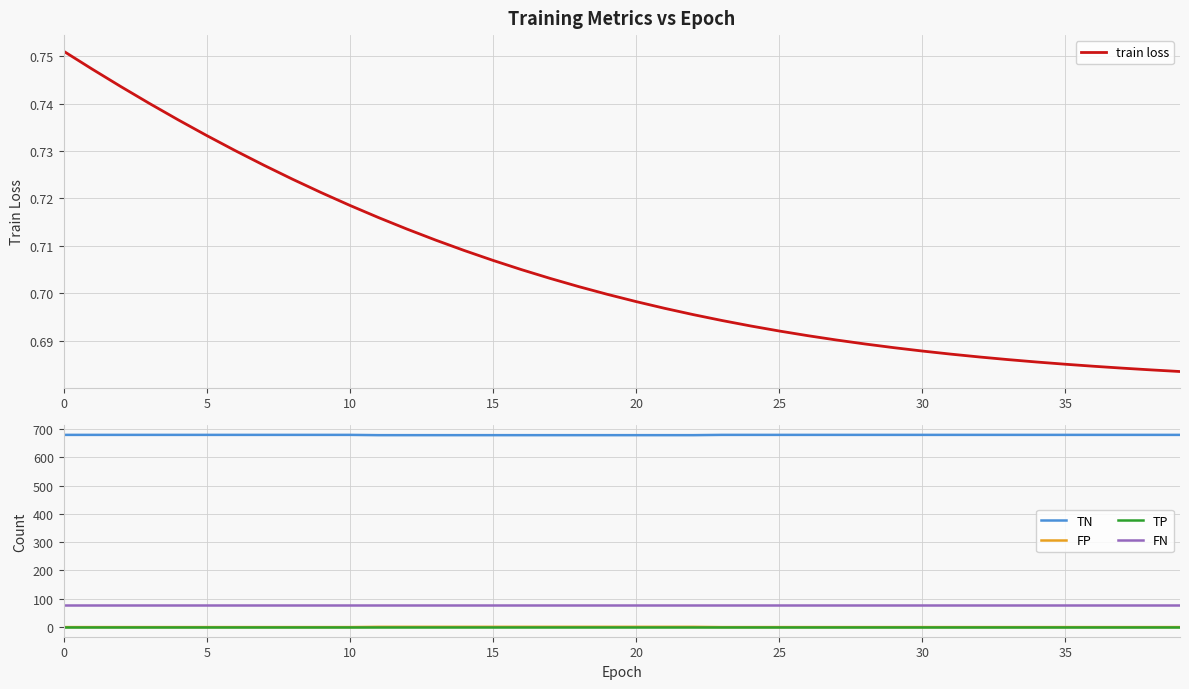

Count the FP values in the range 0 to 1.

40